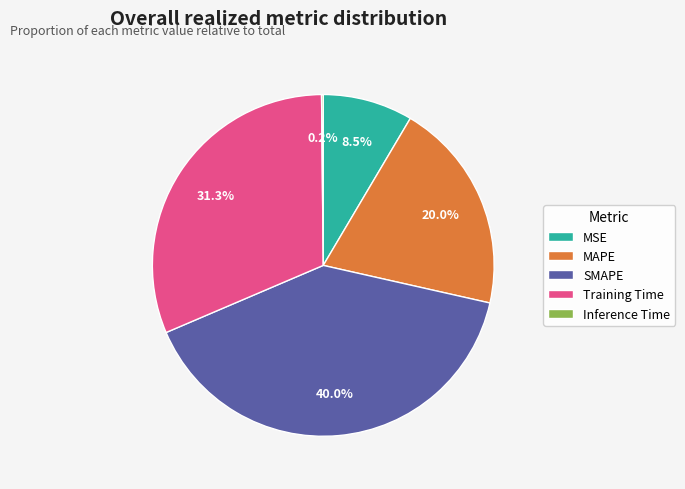

Which has a higher value, MAPE or MSE?

MAPE